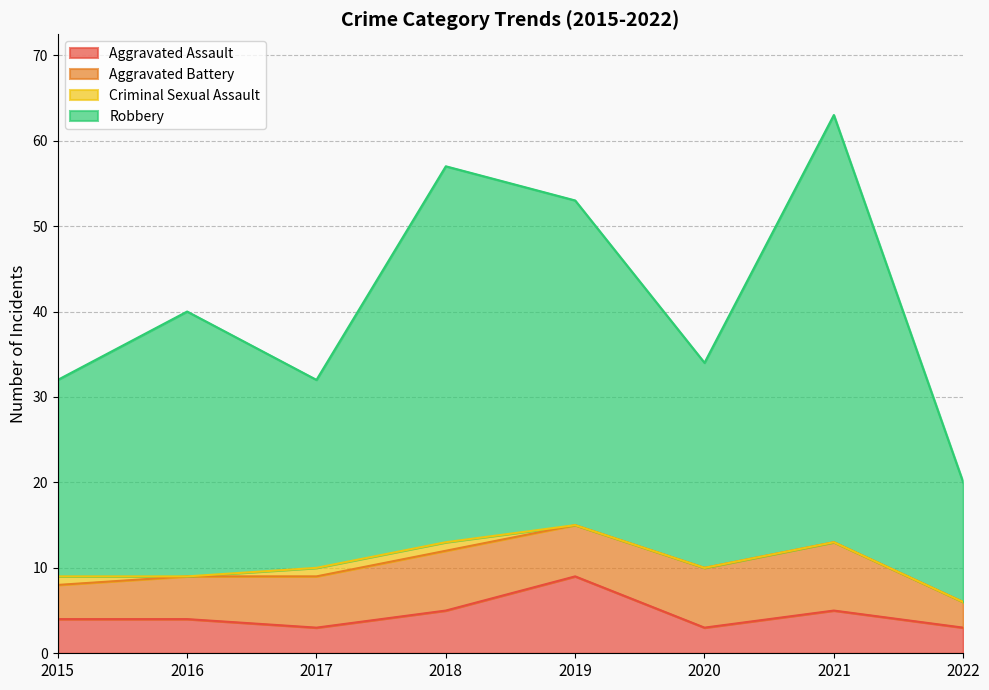

What is the average value of the Aggravated Assault series?

4